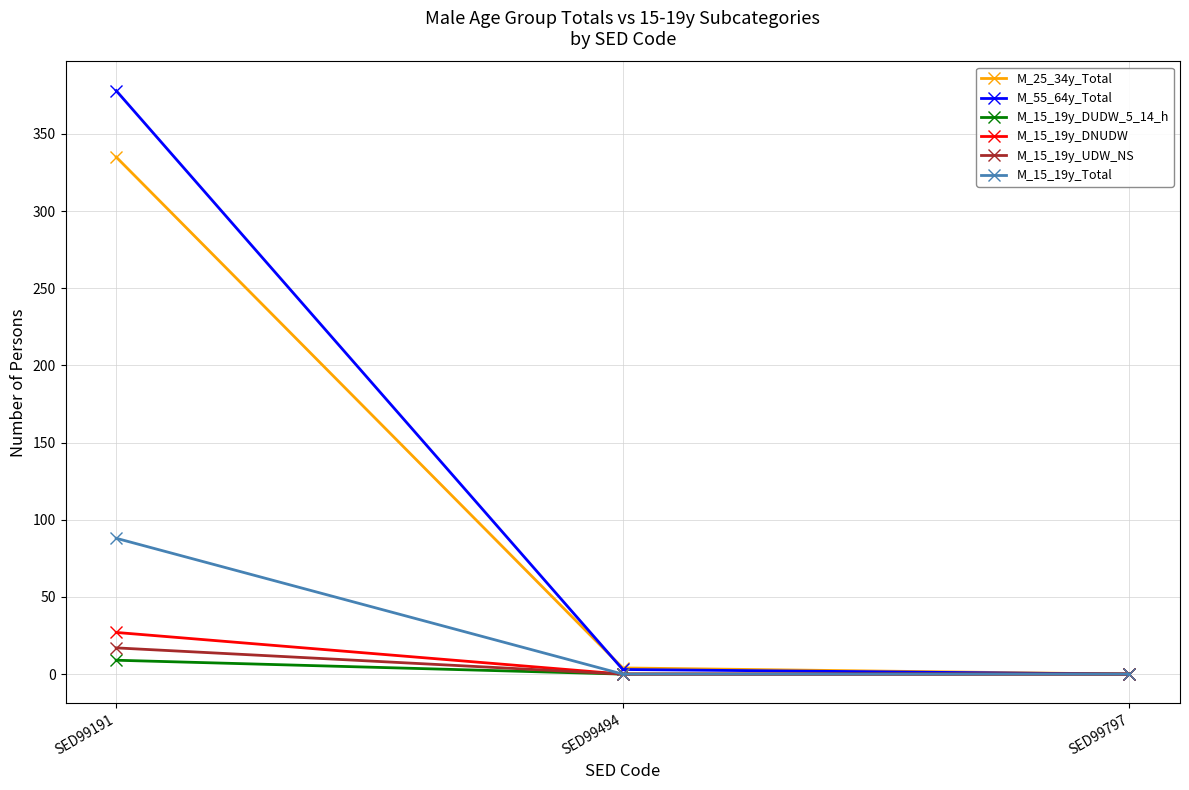

How many distinct data groups are displayed?

6